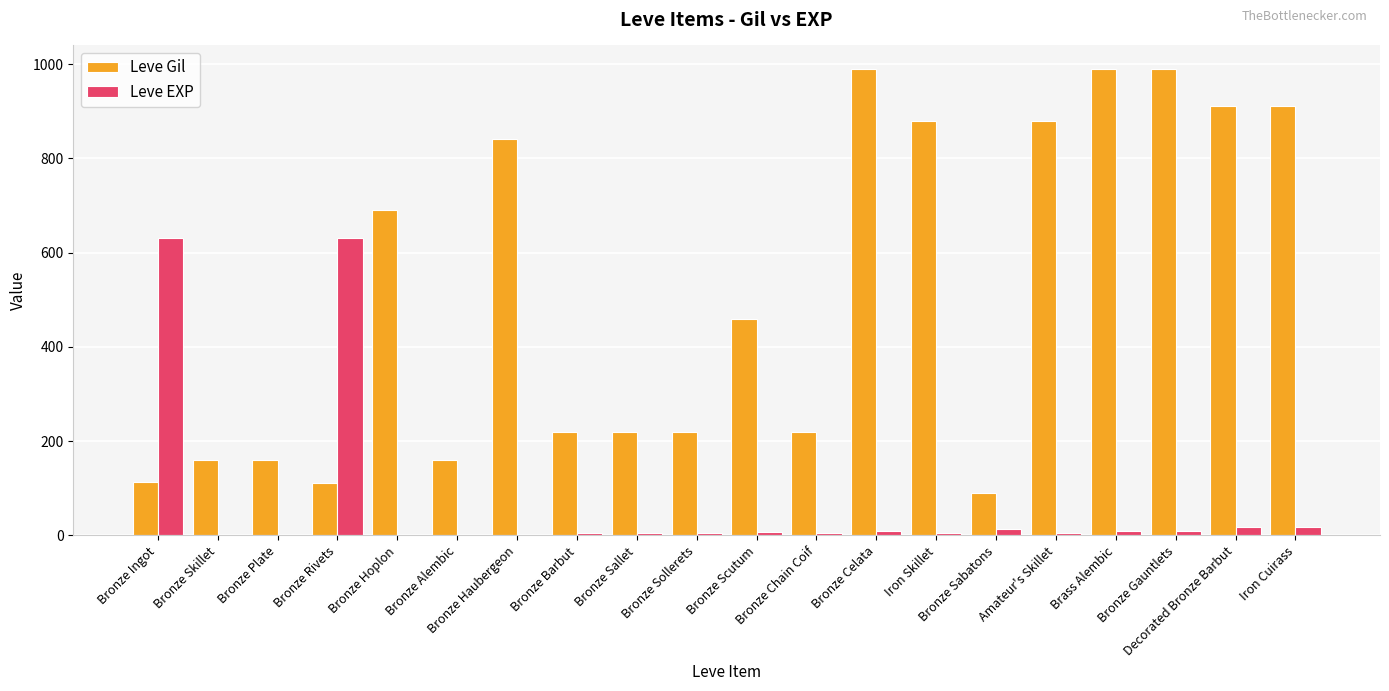

Which series has the largest total across all categories?

Leve Gil